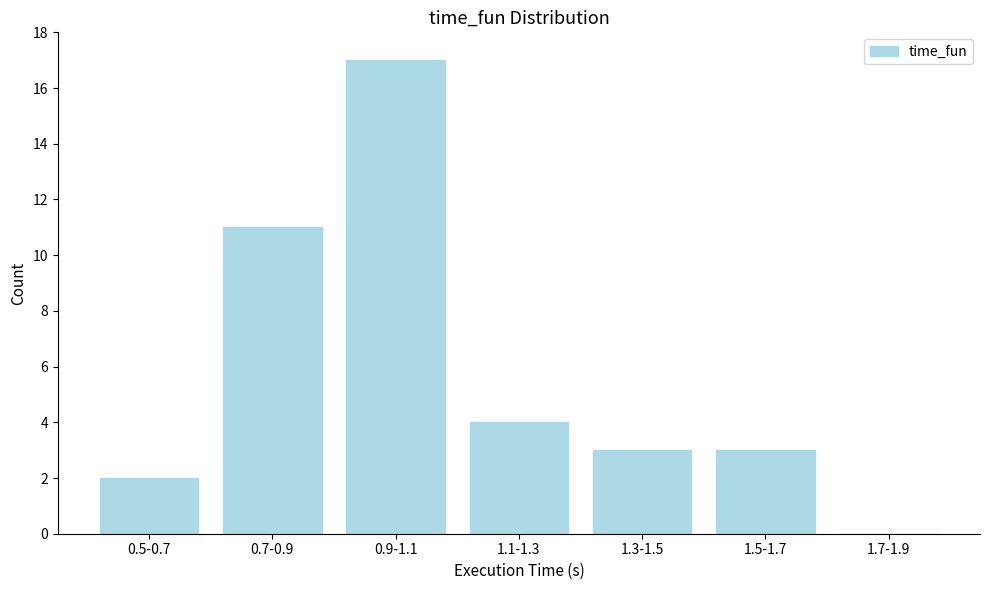

Reading left to right, list all the values displayed in this chart.

0.5-0.7=2	0.7-0.9=11	0.9-1.1=17	1.1-1.3=4	1.3-1.5=3	1.5-1.7=3	1.7-1.9=0